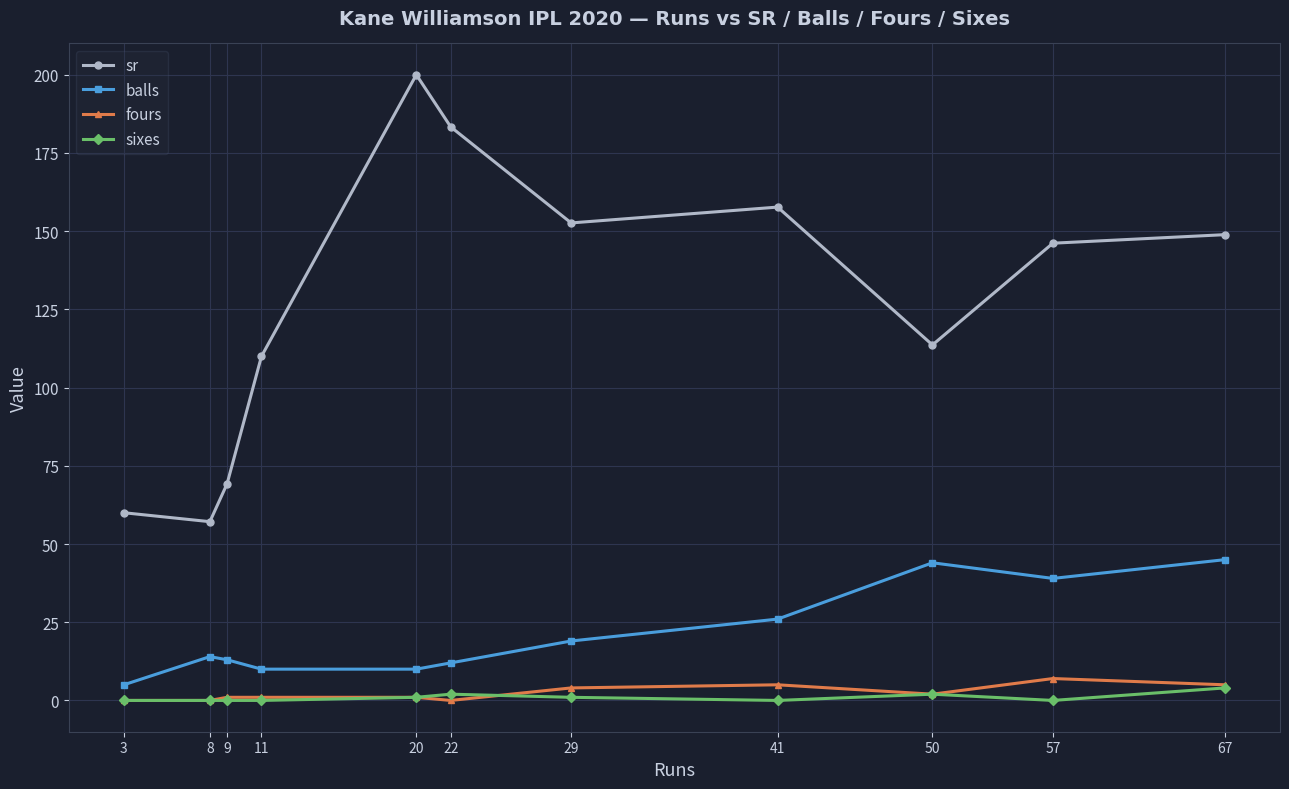

Between 3 and 57, which series saw the biggest shift?

sr